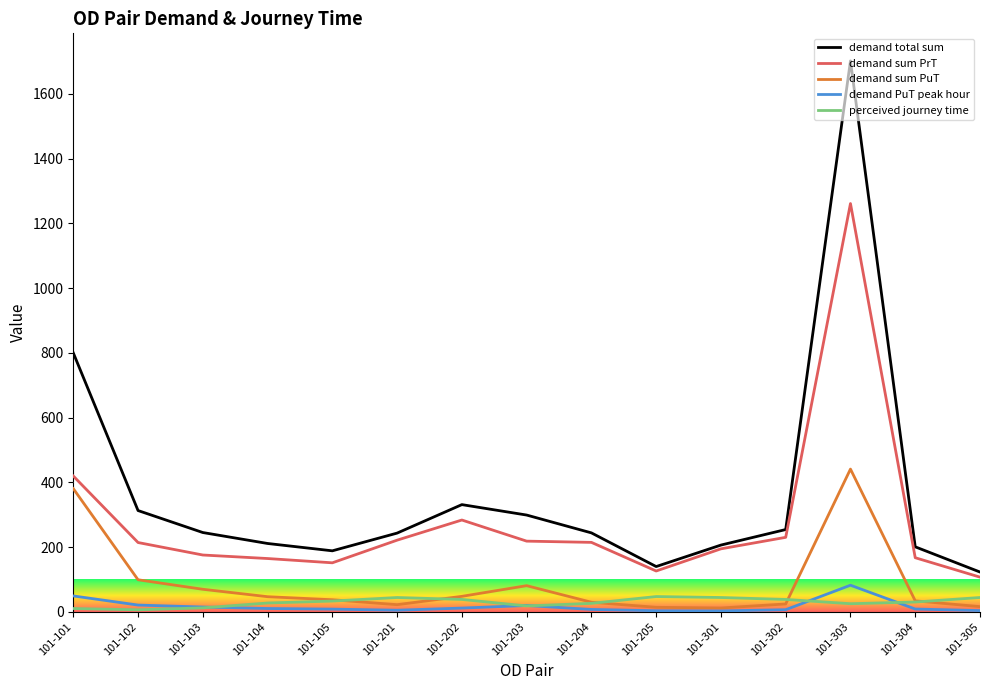

True or false: demand PuT peak hour and demand sum PrT intersect in this chart.

False